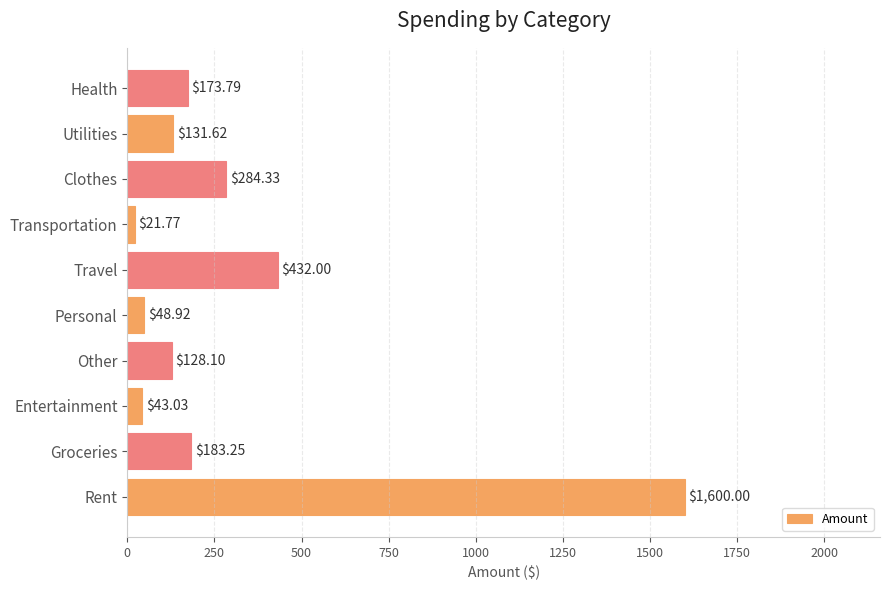

Which has a higher value, Groceries or Travel?

Travel